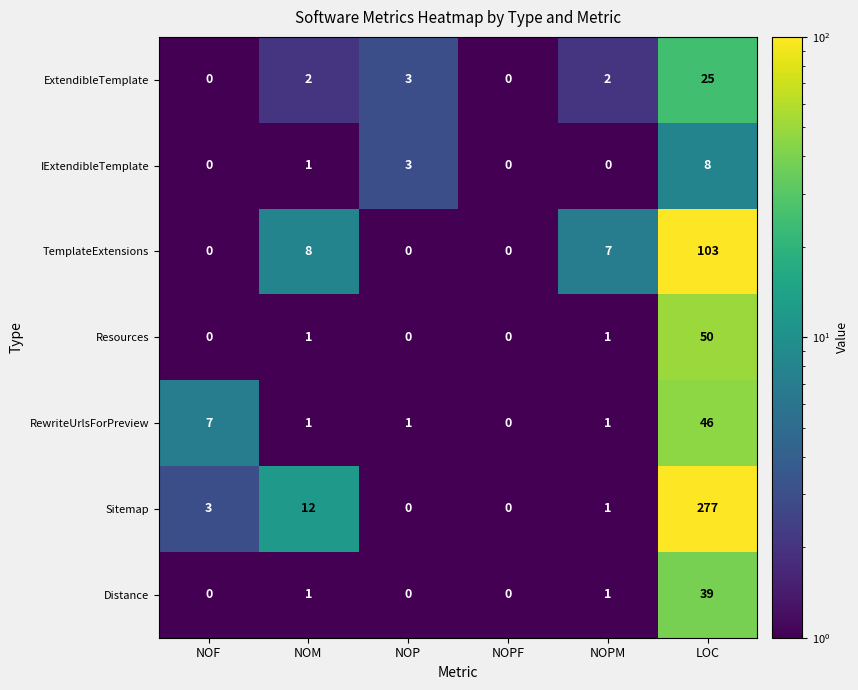

How many data points does each series have?

6